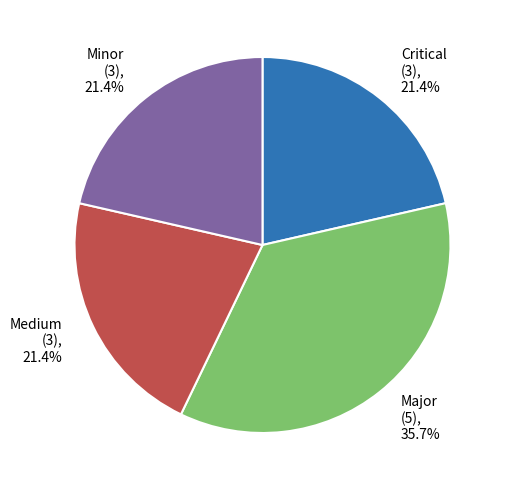

To the nearest percent, what is the average slice percentage?

25%